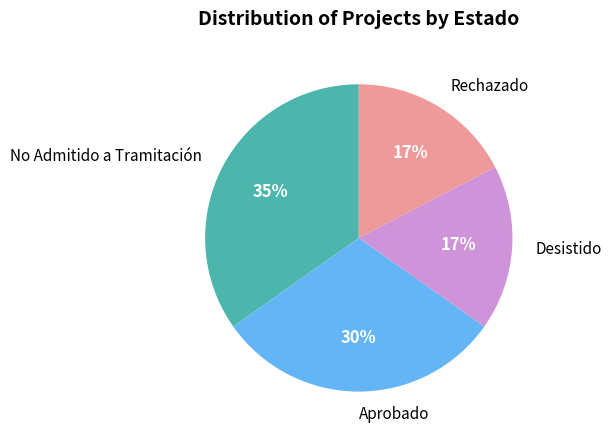

To the nearest percent, what portion does Desistido represent?

17%